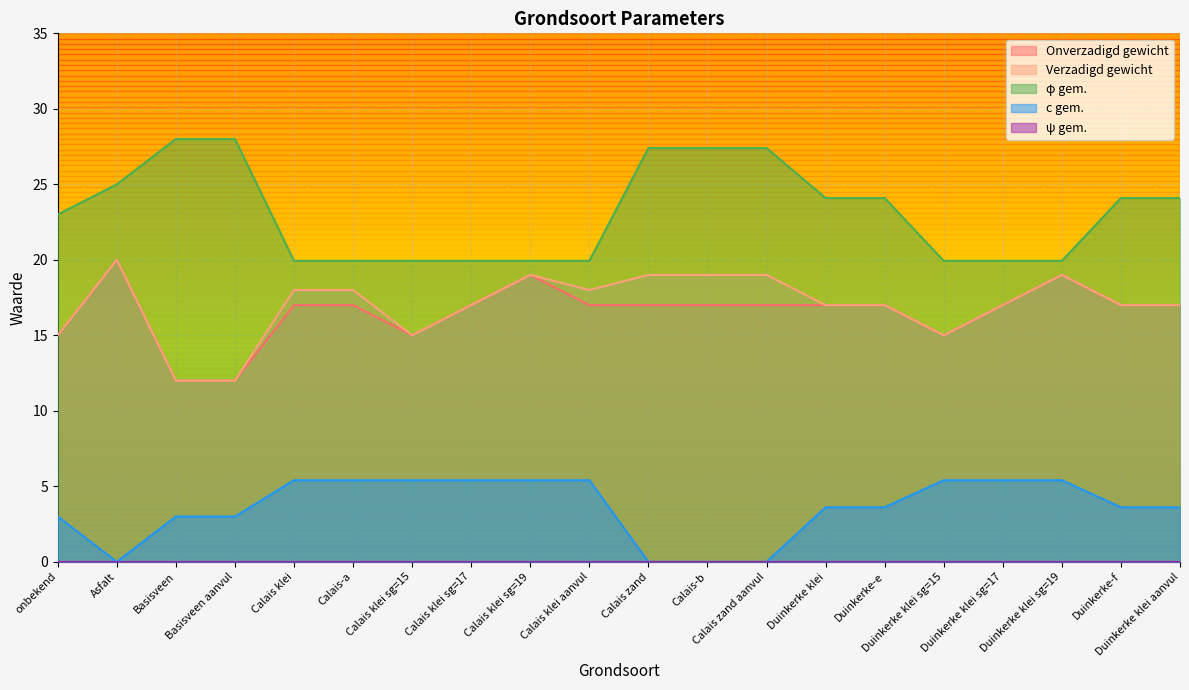

What is the sum of the Onverzadigd gewicht values at Duinkerke klei sg=19 and Calais zand?

36.0